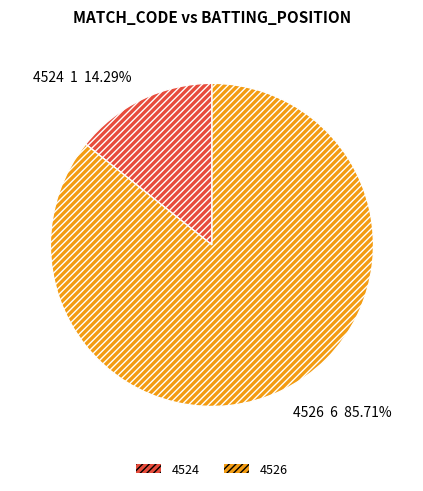

What percentage is NOT represented by 4526?

14.3%